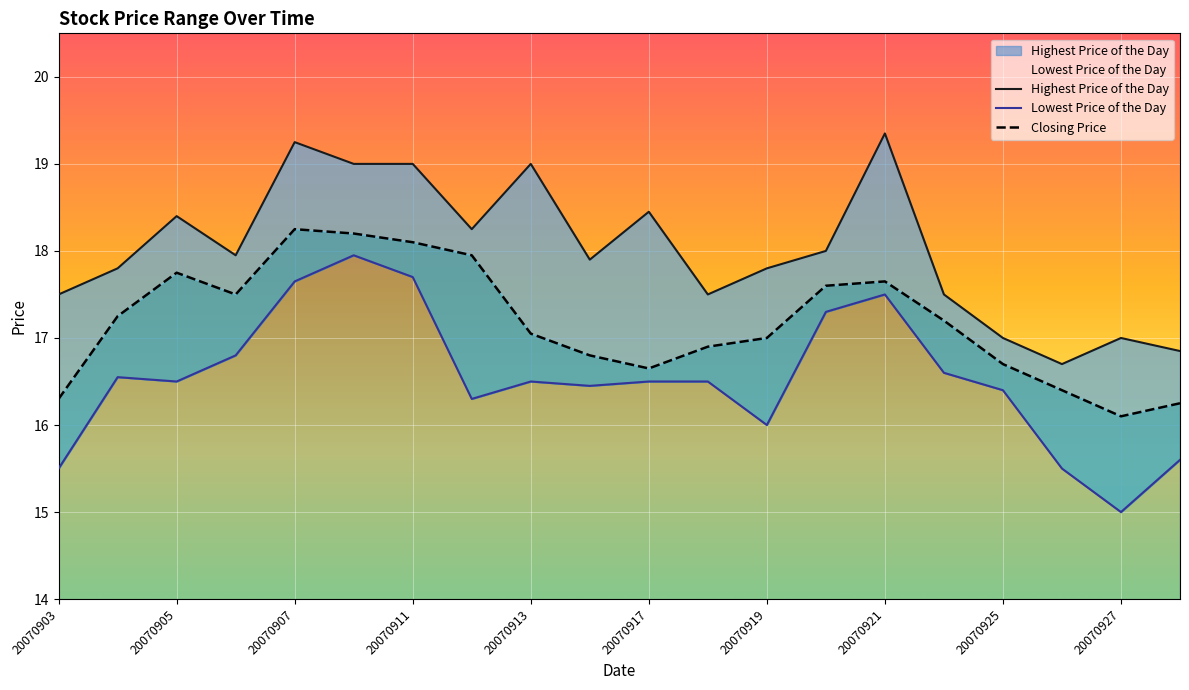

Which has a higher value, 20070917 or 20070919?

20070917